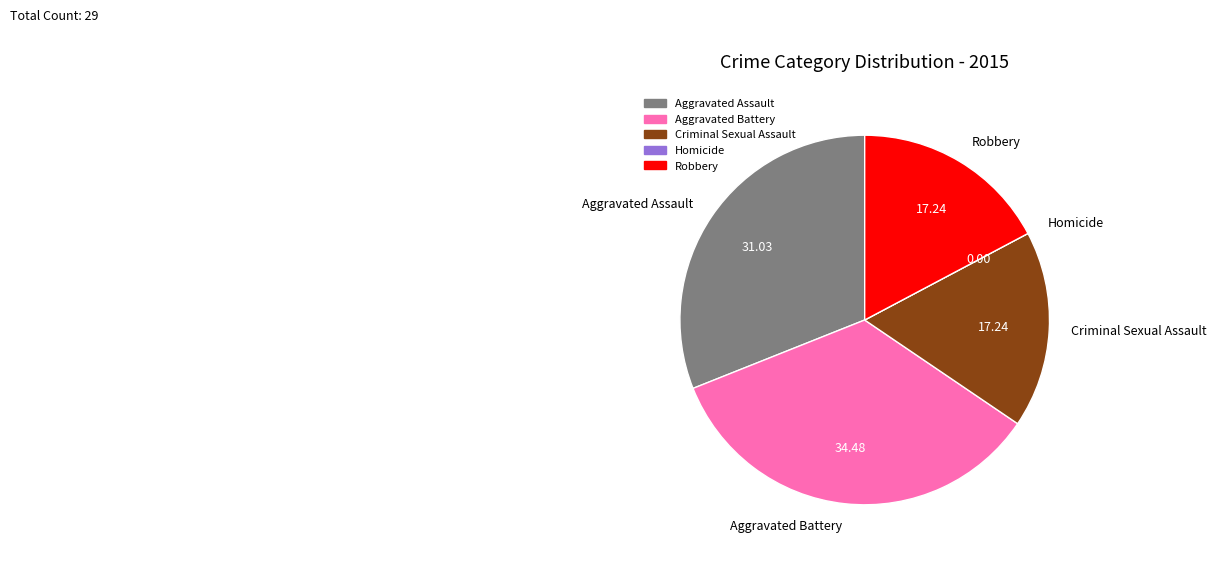

Is there a majority slice in this chart?

No